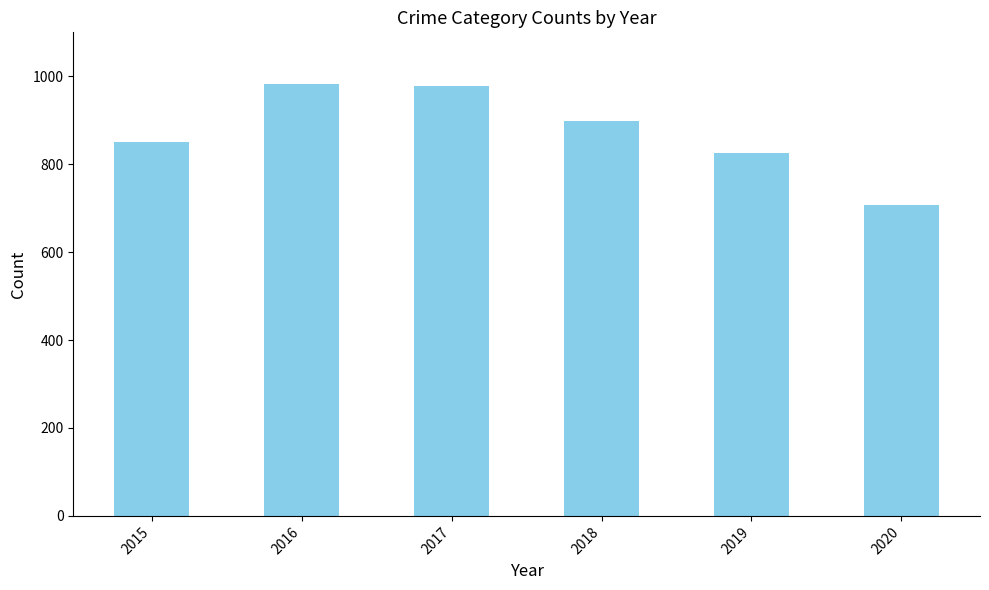

What is the value of the 1st bar from the left?

851